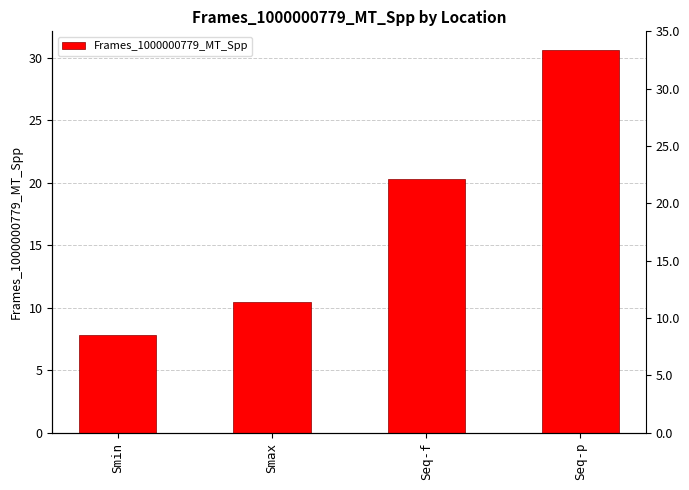

What is the value of the 1st bar from the left?

7.8